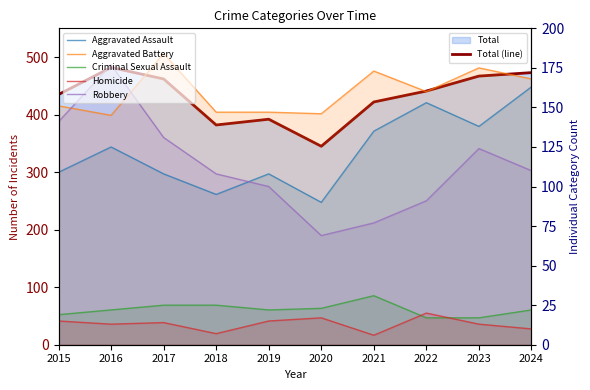

Reading left to right, transcribe all the data shown in this chart.

Total (line): 2015=435	2016=482	2017=462	2018=382	2019=392	2020=345	2021=422	2022=441	2023=467	2024=473
Aggravated Assault: 2015=109	2016=125	2017=108	2018=95	2019=108	2020=90	2021=135	2022=153	2023=138	2024=163
Aggravated Battery: 2015=151	2016=145	2017=184	2018=147	2019=147	2020=146	2021=173	2022=160	2023=175	2024=168
Criminal Sexual Assault: 2015=19	2016=22	2017=25	2018=25	2019=22	2020=23	2021=31	2022=17	2023=17	2024=22
Homicide: 2015=15	2016=13	2017=14	2018=7	2019=15	2020=17	2021=6	2022=20	2023=13	2024=10
Robbery: 2015=141	2016=177	2017=131	2018=108	2019=100	2020=69	2021=77	2022=91	2023=124	2024=110